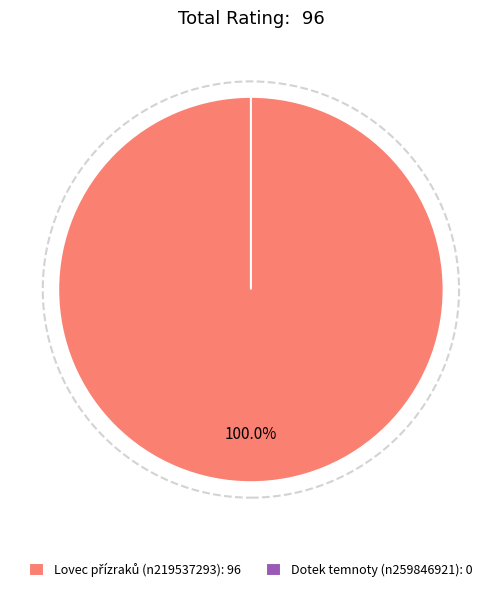

What is the largest slice in the pie chart?

Lovec přízraků (n219537293)